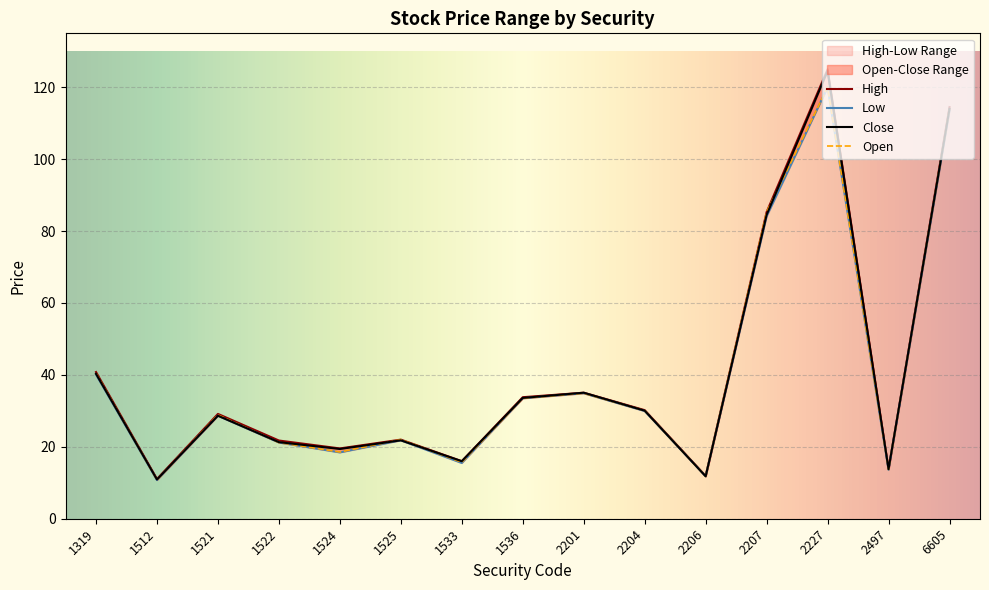

Which series has the largest range (max minus min)?

High